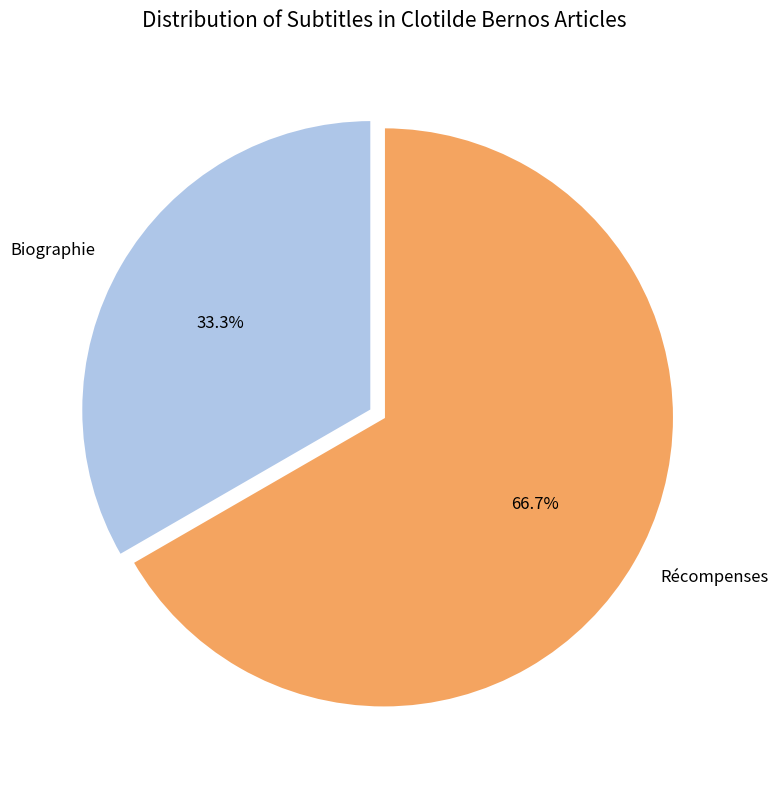

How many segments does this pie chart have?

2